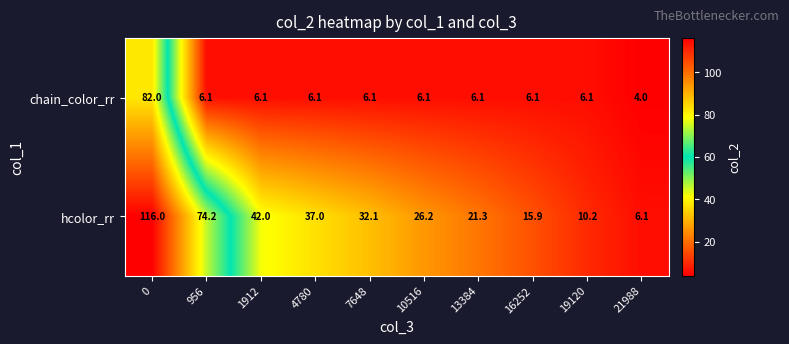

Between 4780 and 16252, which series saw the biggest shift?

hcolor_rr